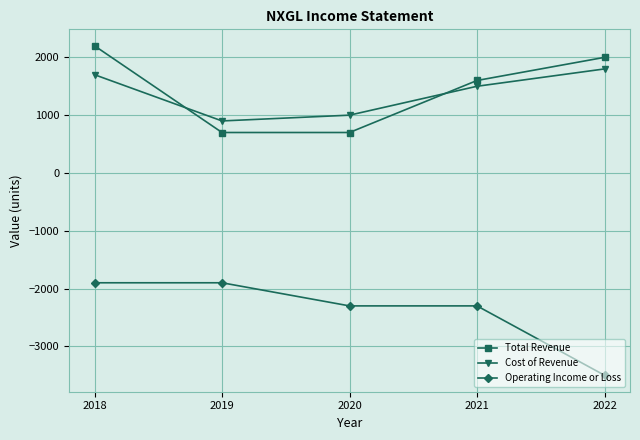

What is the total value across all series at 2021?

800